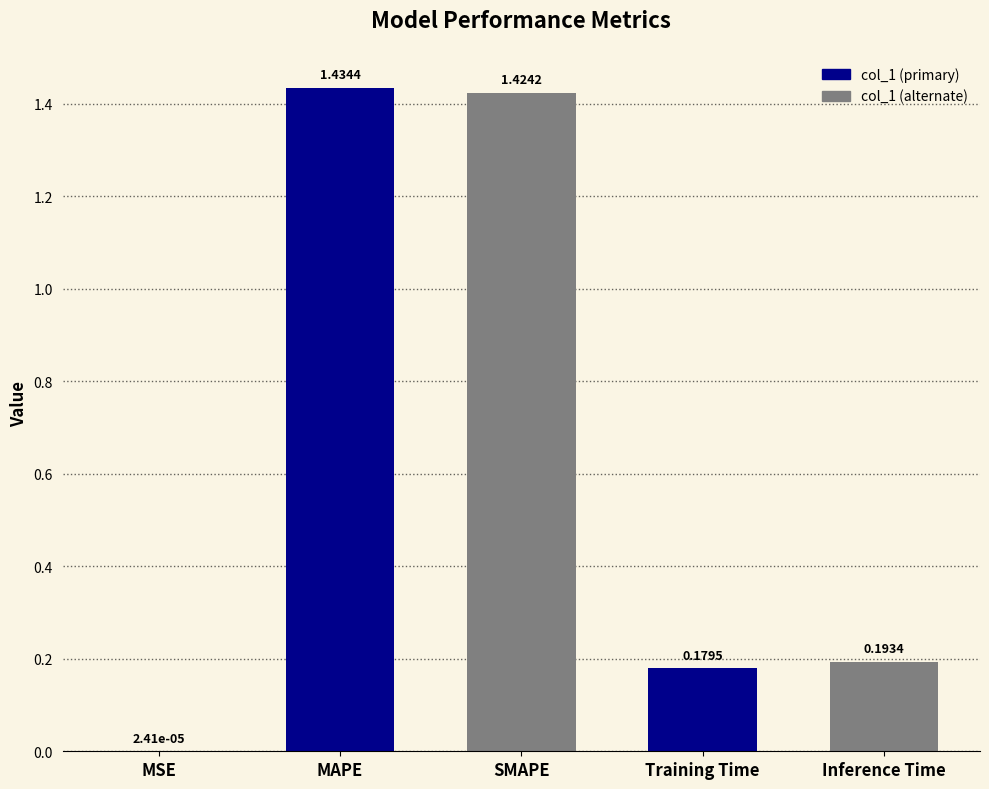

Where is the data nearest to the value 0?

MSE